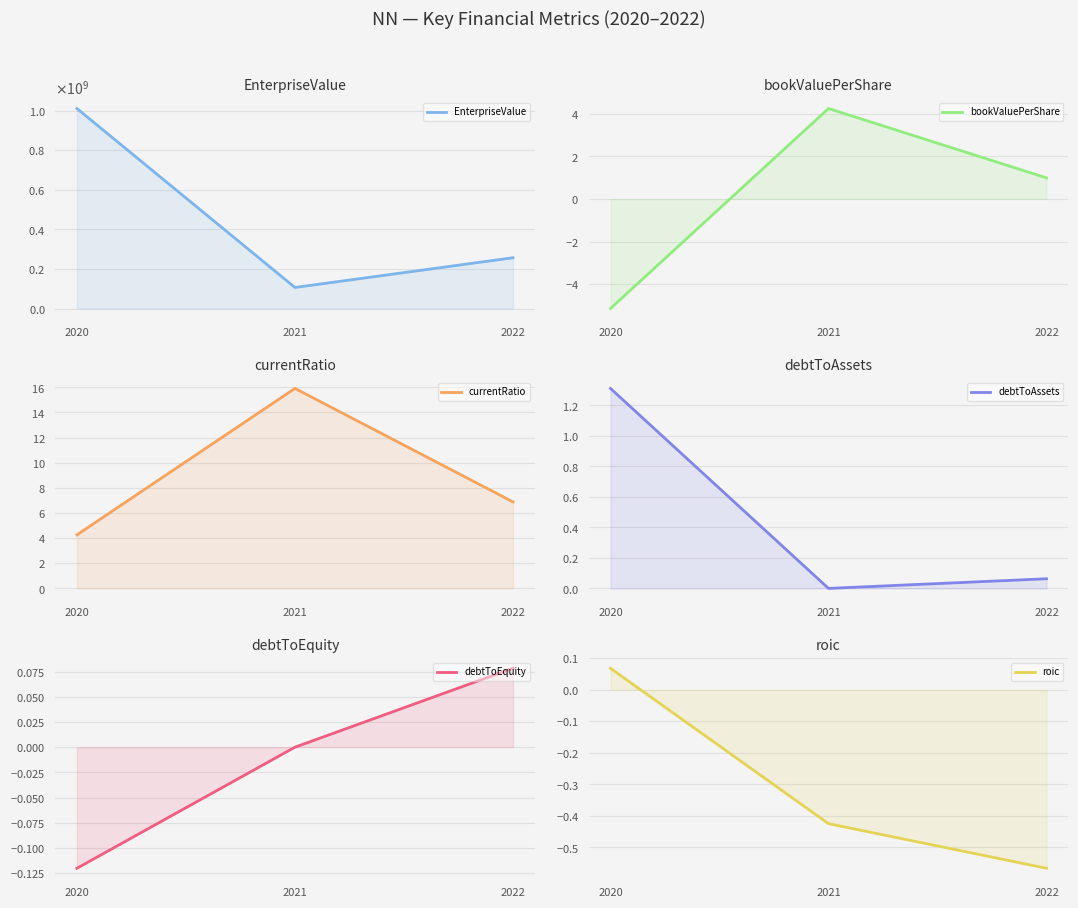

Reading left to right, transcribe all the data shown in this chart.

EnterpriseValue: 2020=1010683860.0	2021=106318360.0	2022=256606970.0
bookValuePerShare: 2020=-5.1	2021=4.2	2022=1.0
currentRatio: 2020=4.3	2021=15.9	2022=6.9
debtToAssets: 2020=1.3	2021=0.0	2022=0.1
debtToEquity: 2020=-0.1	2021=0.0	2022=0.1
roic: 2020=0.1	2021=-0.4	2022=-0.6